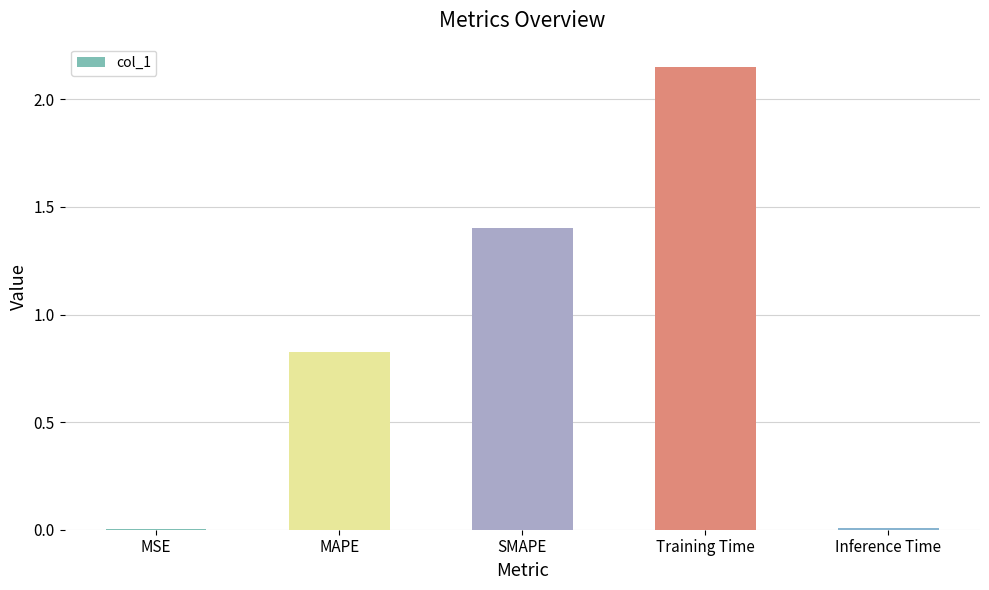

The value at MAPE is 1.3. True or false?

False